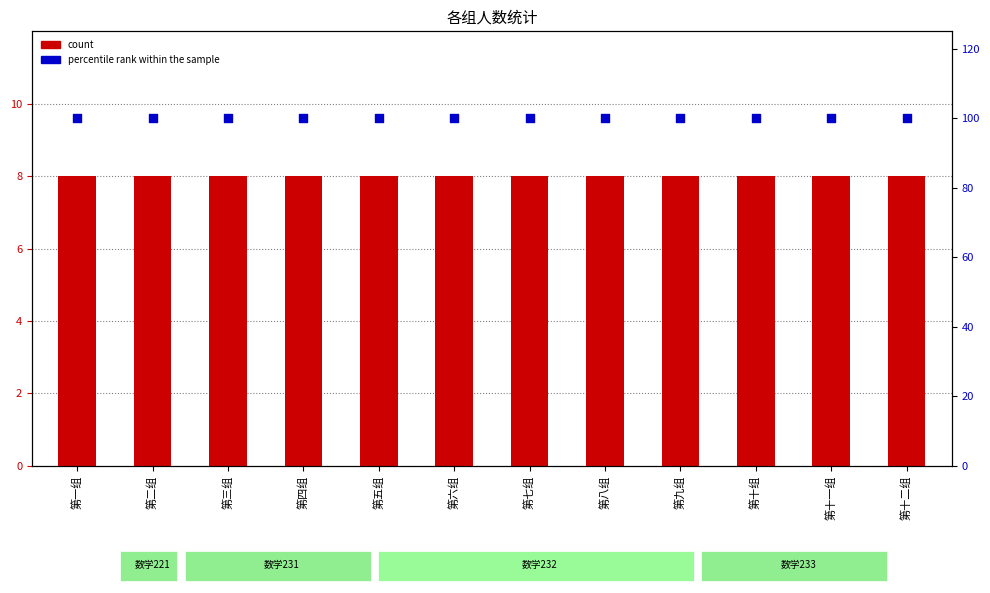

At which category is the sum across all series the highest?

第一组